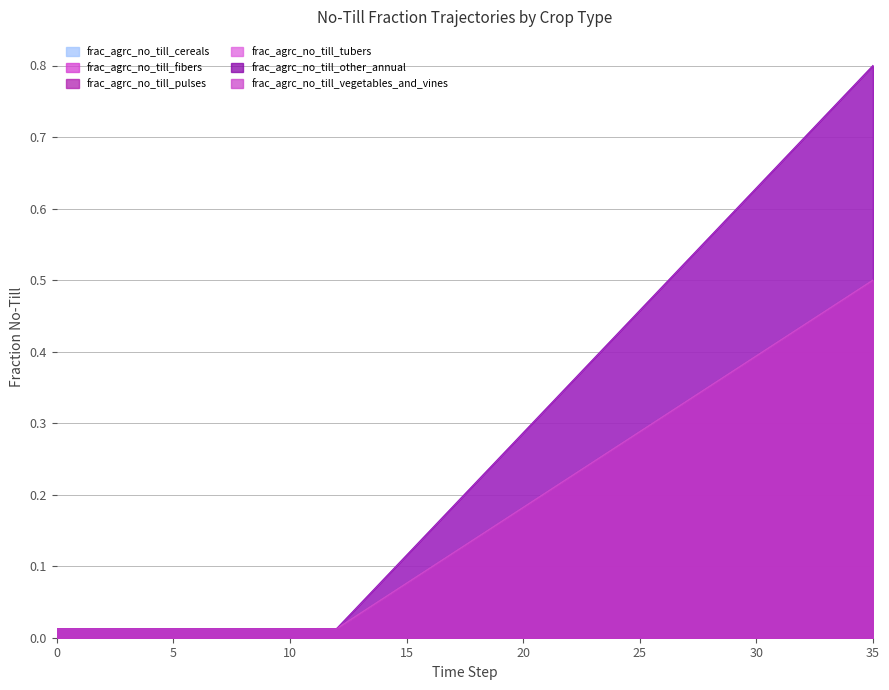

True or false: frac_agrc_no_till_vegetables_and_vines has a value of 0.3 at 25.

True